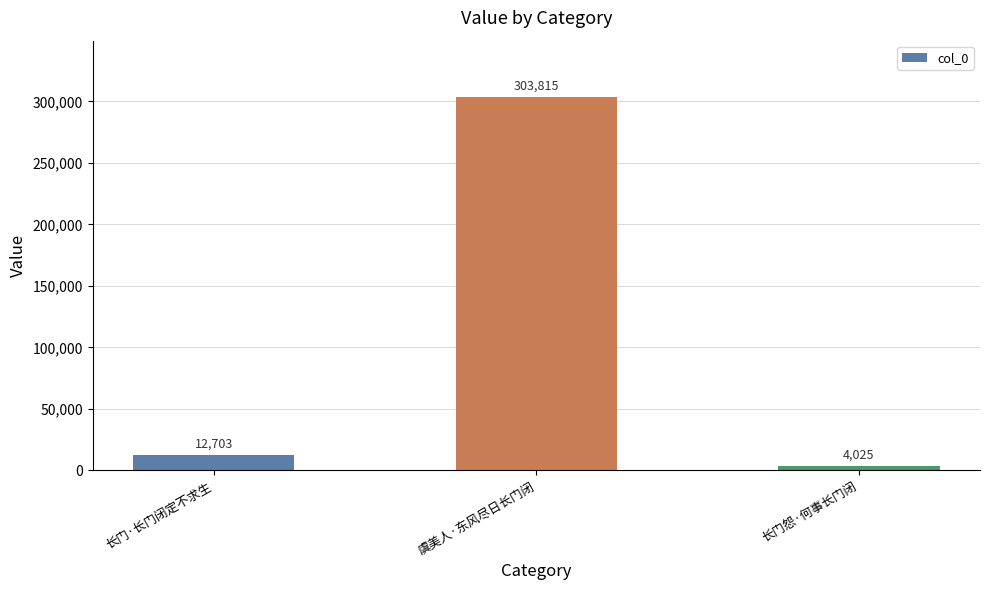

The chart shows a value of 12703 at 长门·长门闭定不求生. True or false?

True